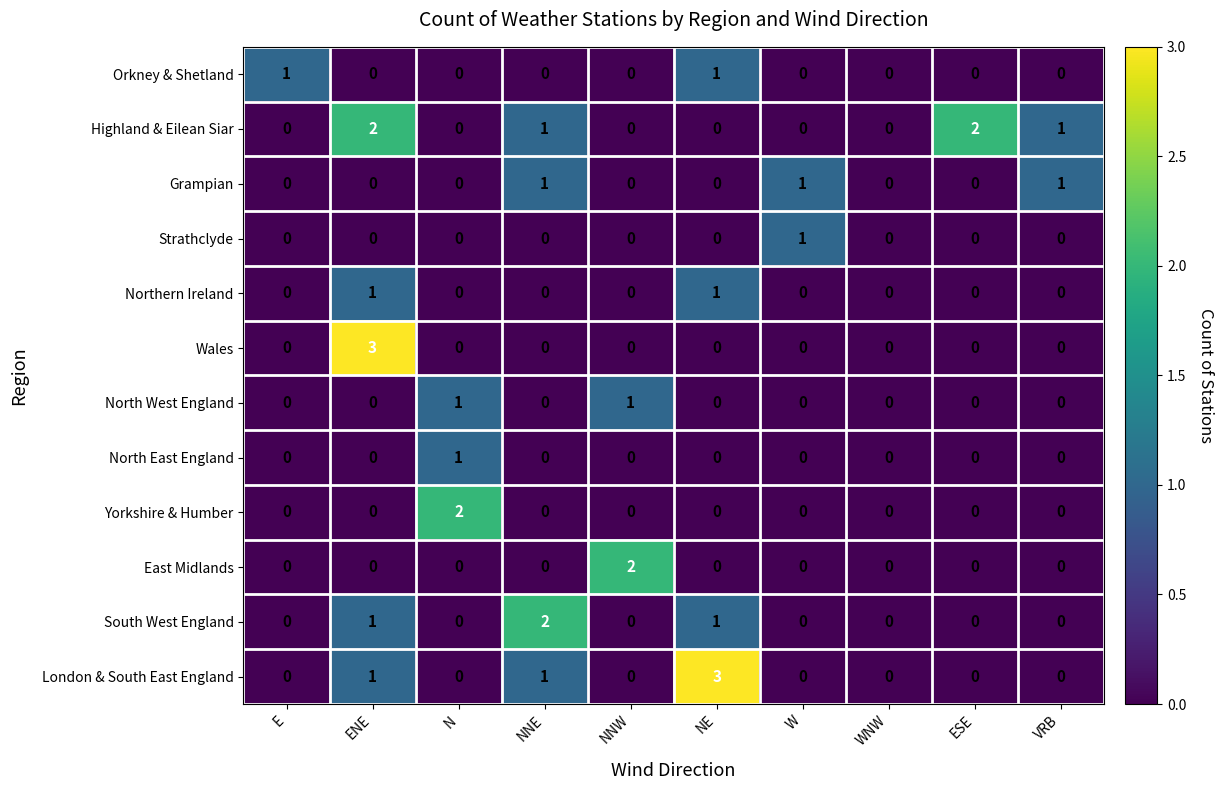

True or false: Highland & Eilean Siar has a value of -1 at E.

False